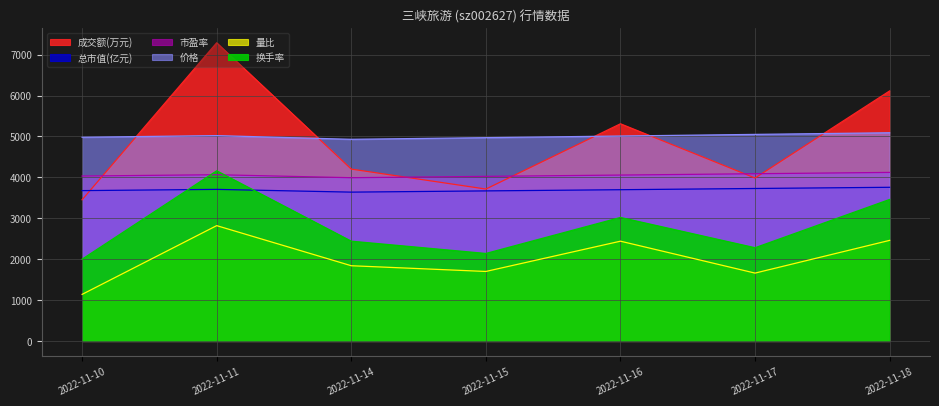

What is the value of the 市盈率 point at the 4th from the left?

4024.0